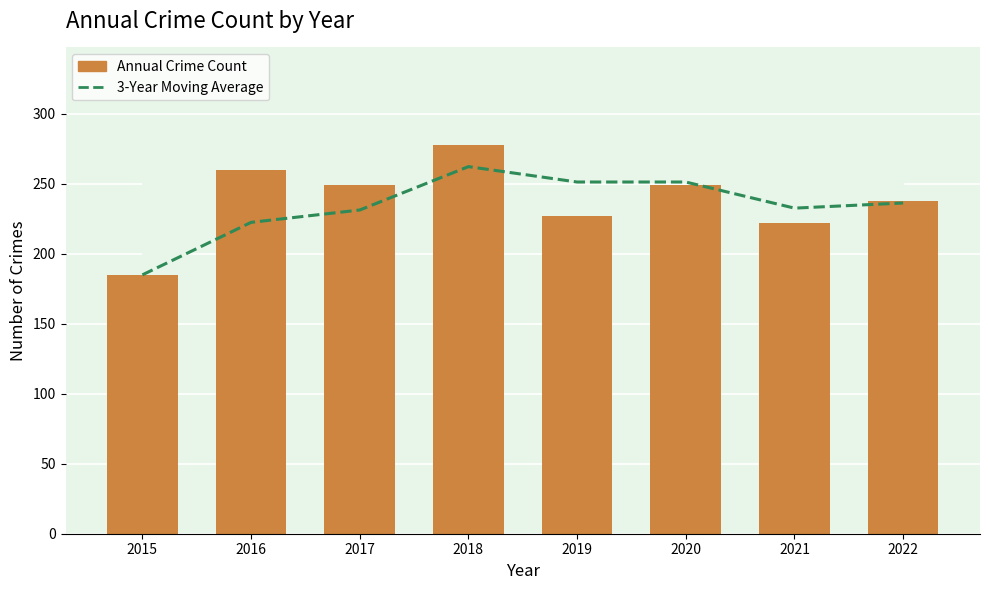

What is the minimum value shown in the chart?

185.0